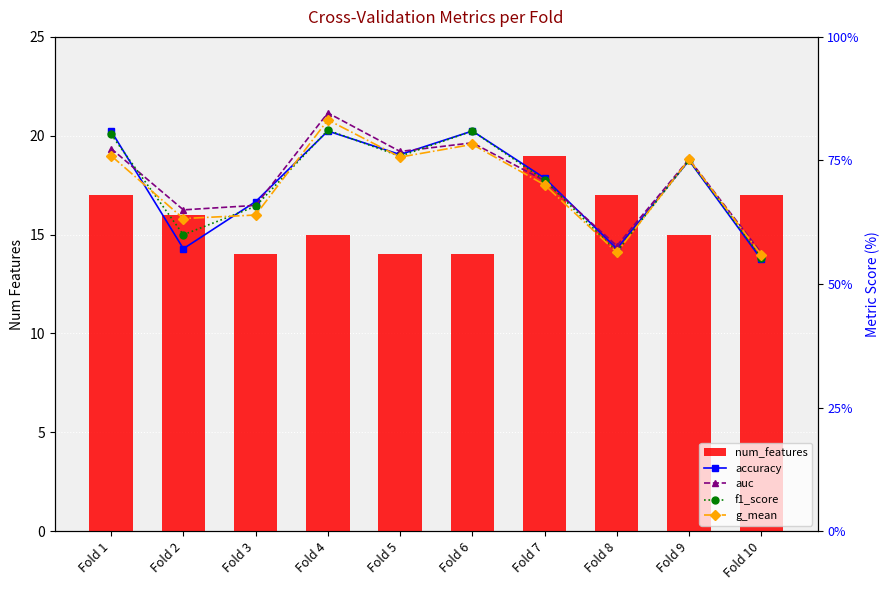

What is the difference between the highest and lowest values at Fold 3?

13.4